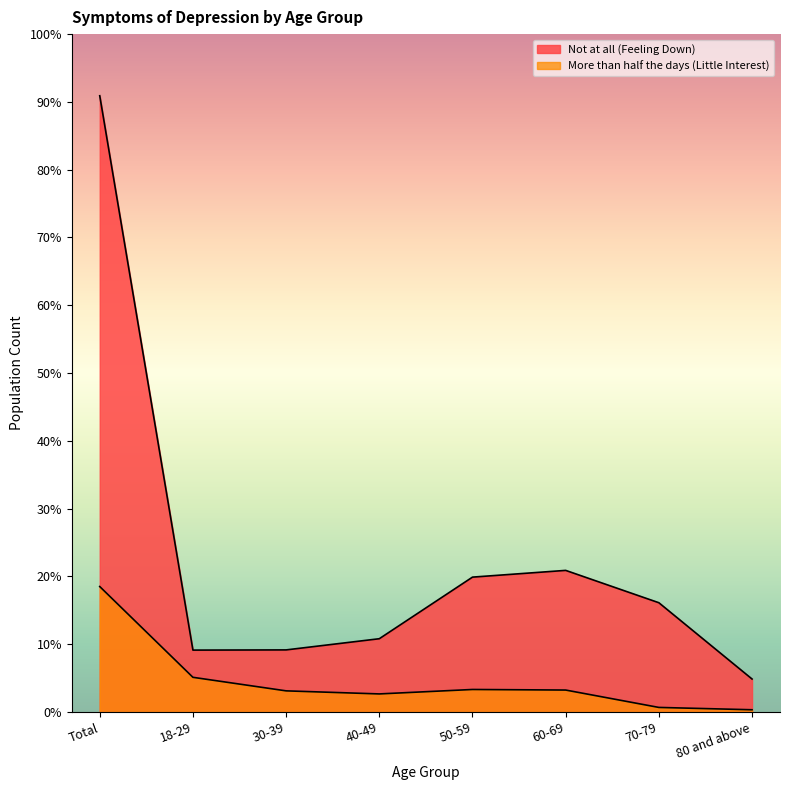

True or false: Not at all (Feeling Down) and More than half the days (Little Interest) cross at least once.

False